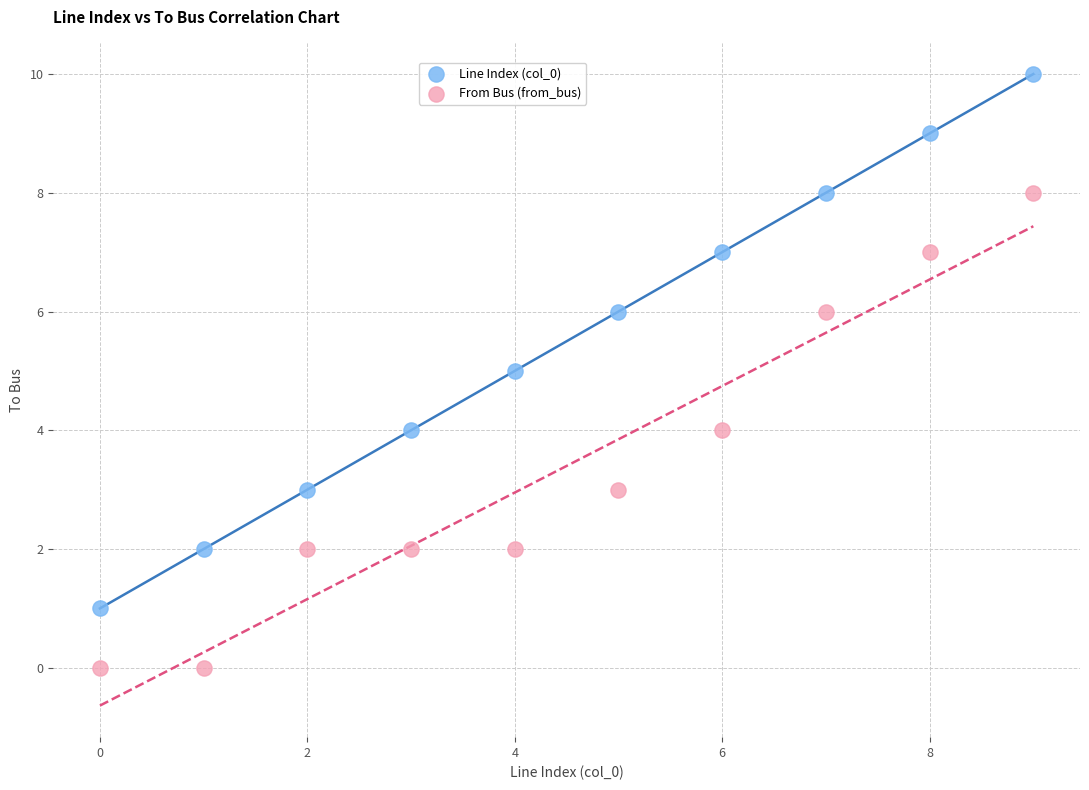

Which series reaches the minimum Y coordinate?

From Bus (from_bus)